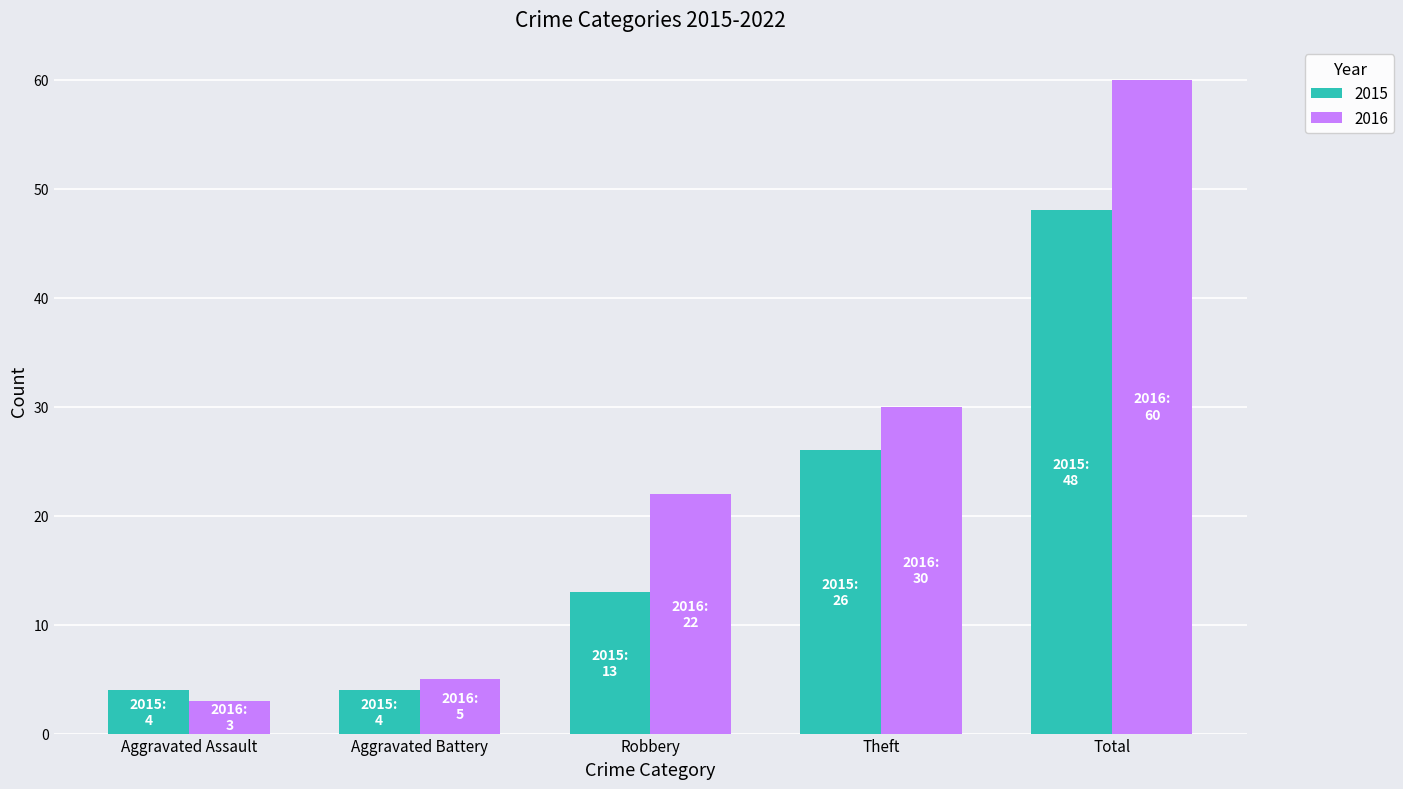

The value of 2016 at Theft is 20. True or false?

False